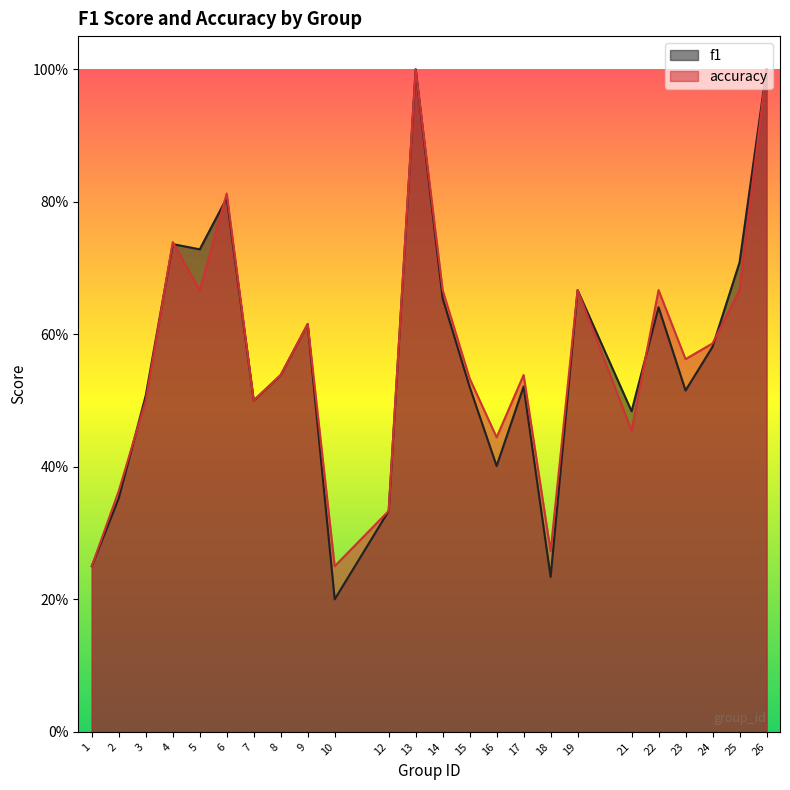

At which label is f1 closest to 0?

10